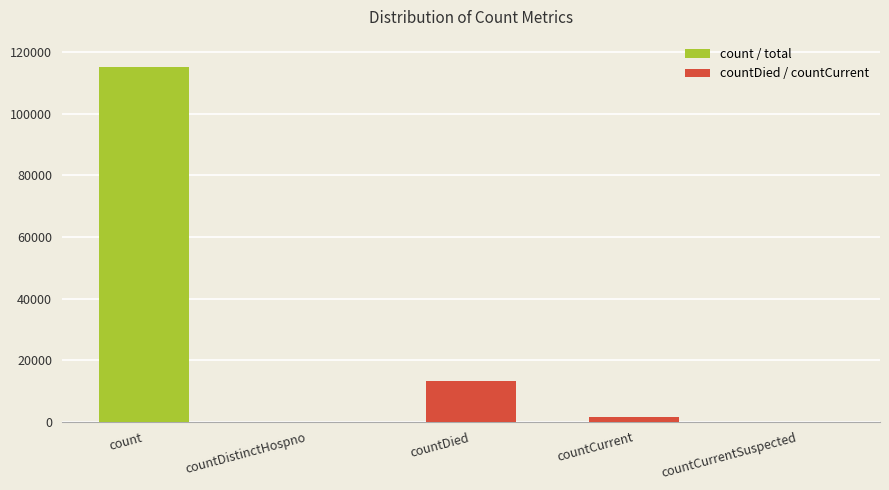

Rank the categories by value from lowest to highest.

countDistinctHospno, countCurrentSuspected, countCurrent, countDied, count